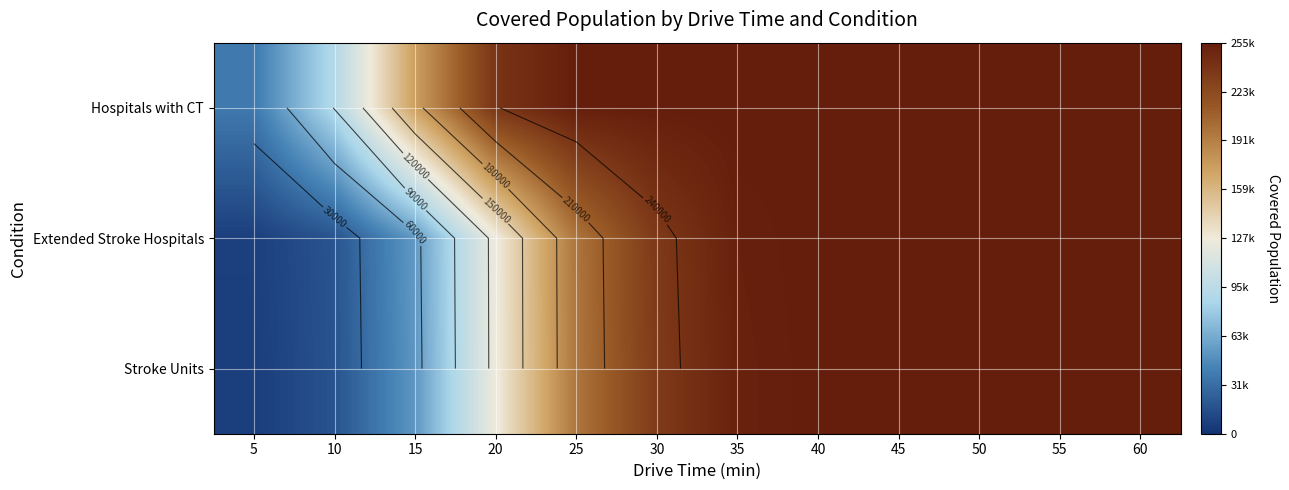

At which category is the sum across all series the highest?

45